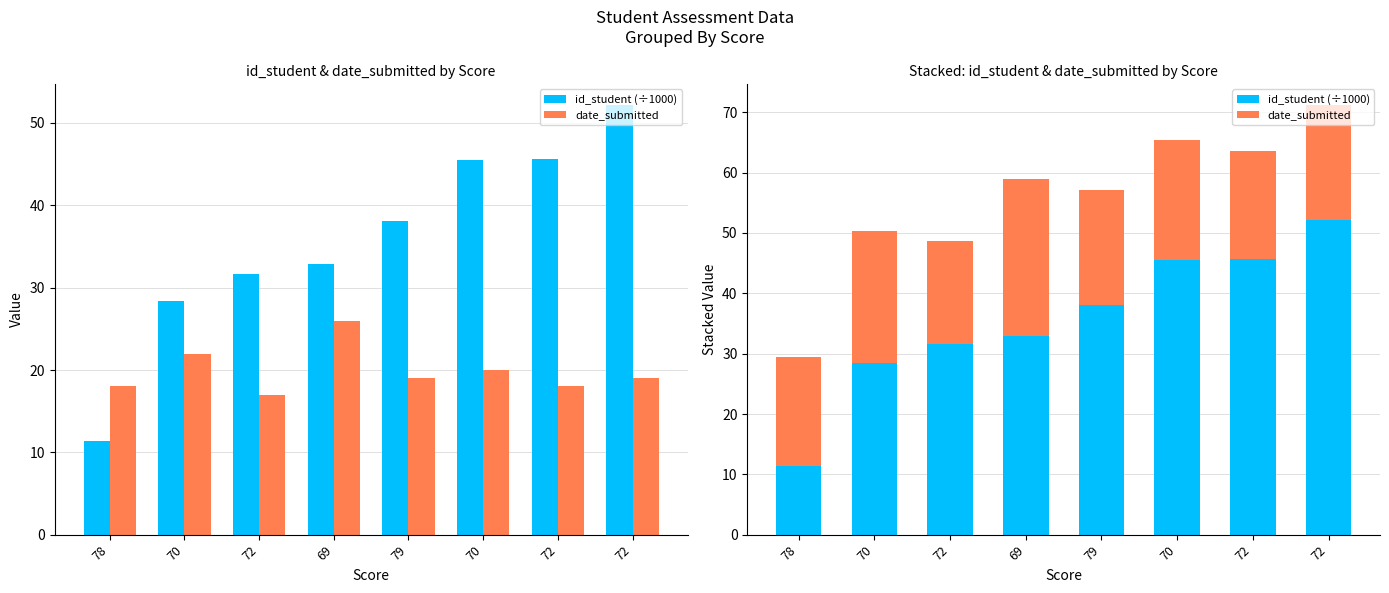

At how many categories does at least one series exceed 15?

8